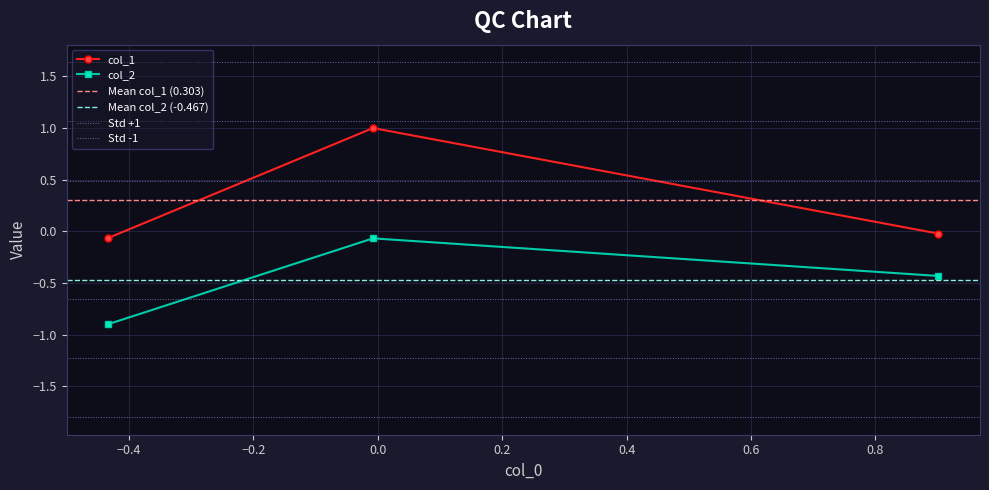

List the series in order of their overall mean, highest first.

col_1, col_2